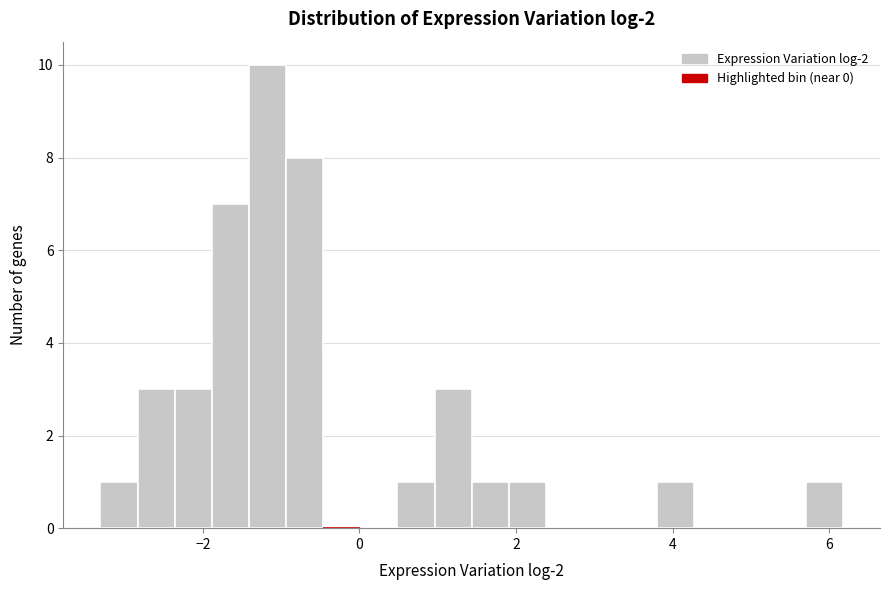

Around what value on the x-axis is the tallest bar? Give the approximate position of its centre, as read against the axis.

-1.2